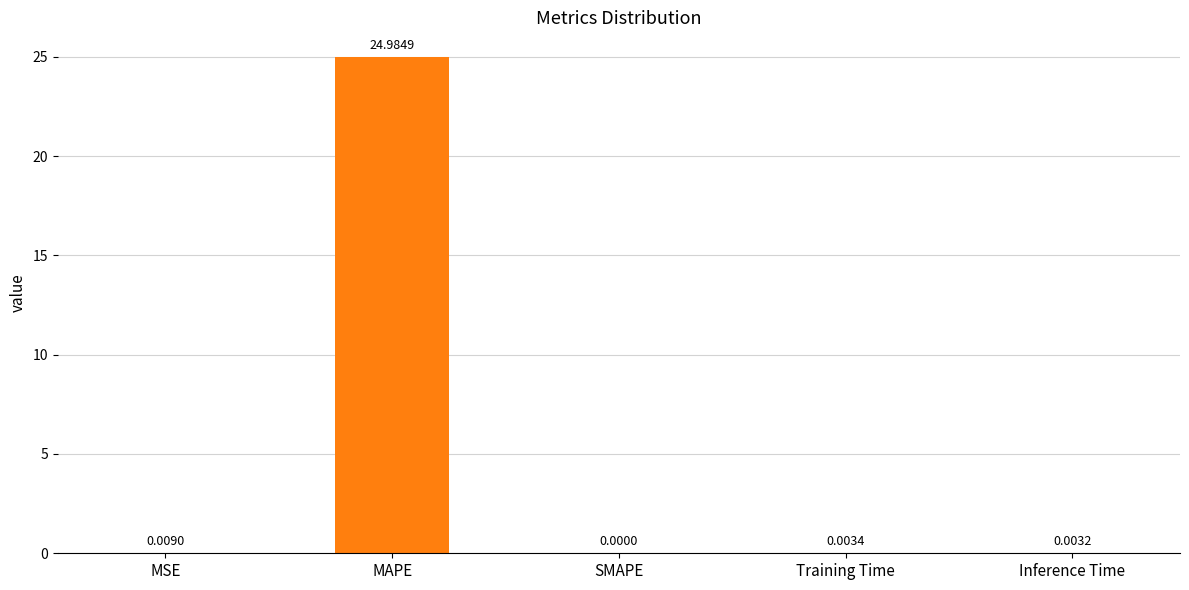

Which category has the highest value across all series?

MAPE